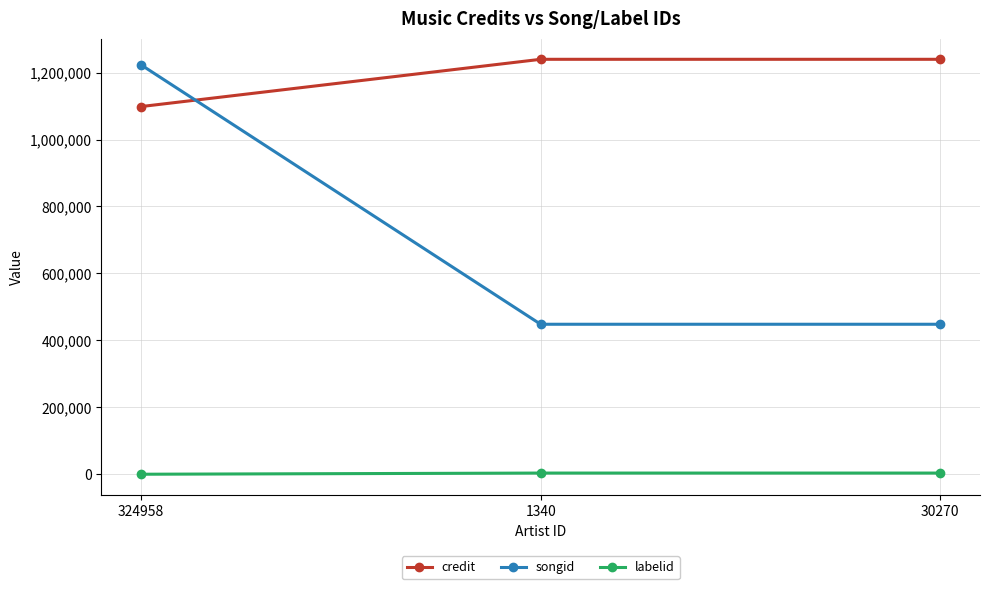

What is the sum of all credit values?

3577833